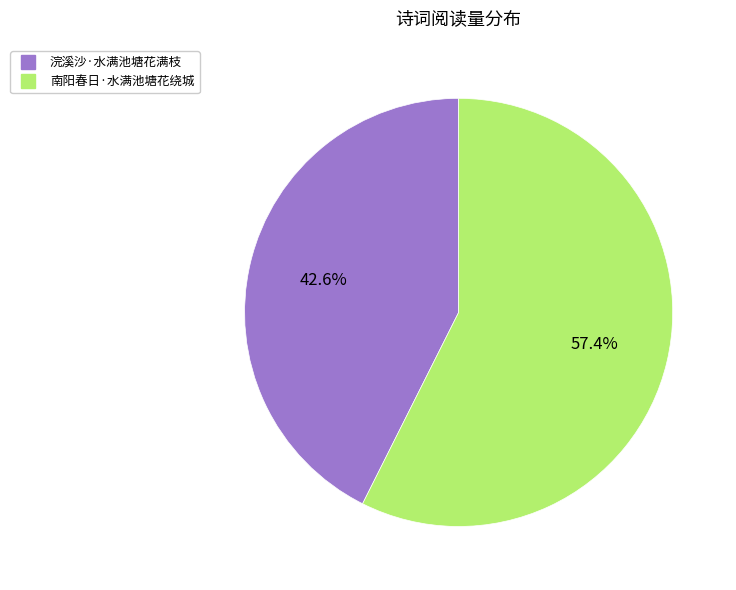

To the nearest percent, what is the difference between the largest and smallest slice percentages?

15%